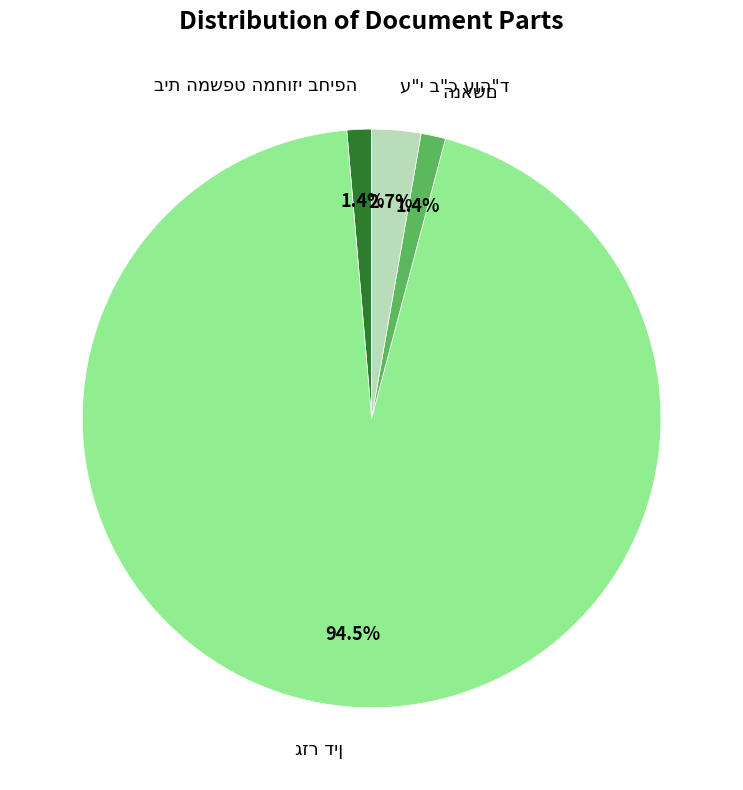

Is there a majority slice in this chart?

Yes